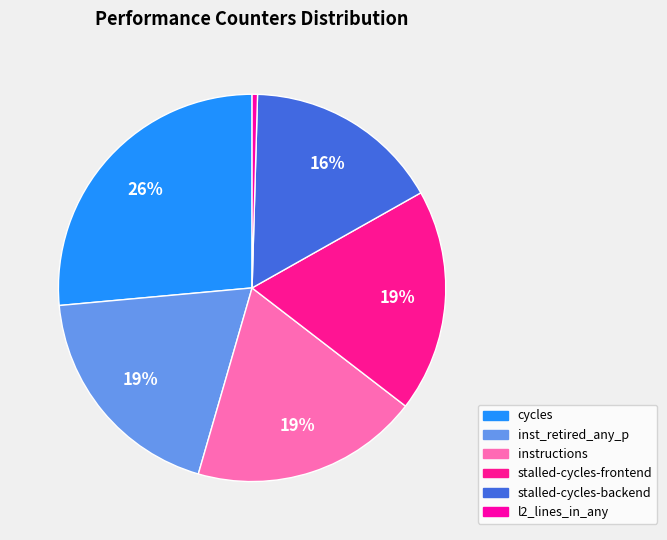

How many slices are in this pie chart?

6